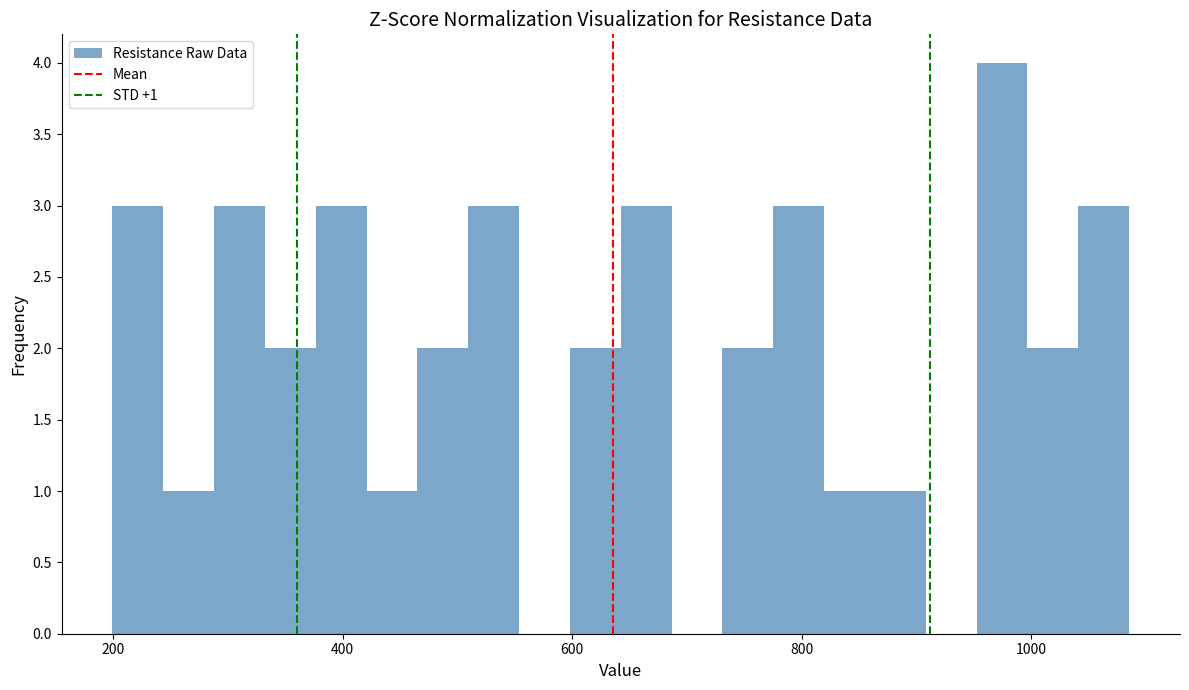

Around what value on the x-axis is the tallest bar? Give the approximate position of its centre, as read against the axis.

980